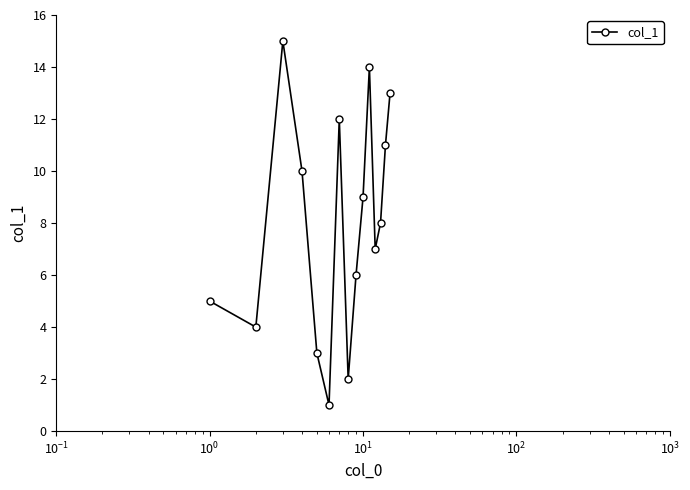

How many series are shown in this chart?

1